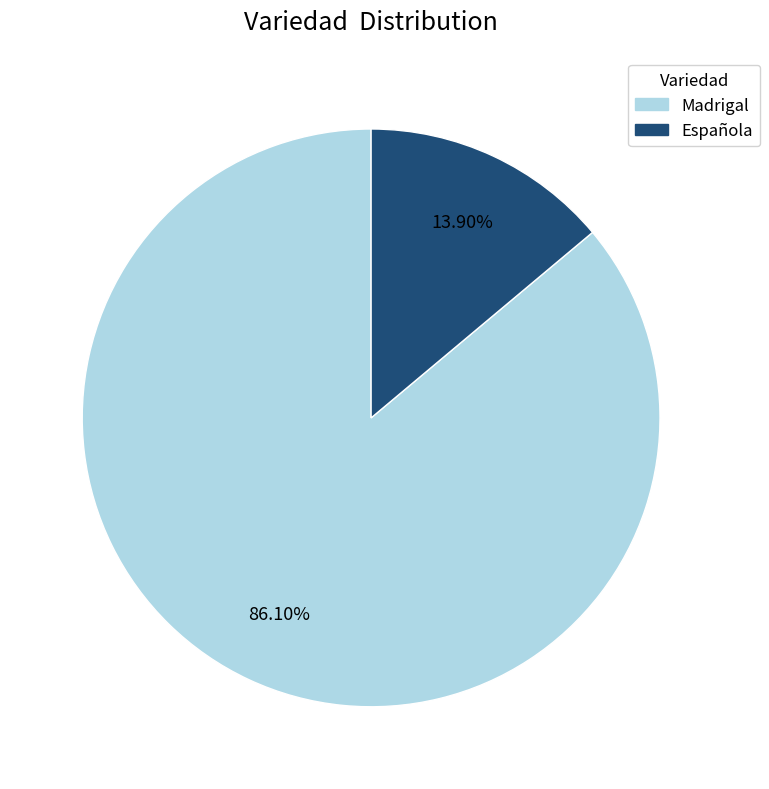

What portion of the pie excludes Española?

86.1%